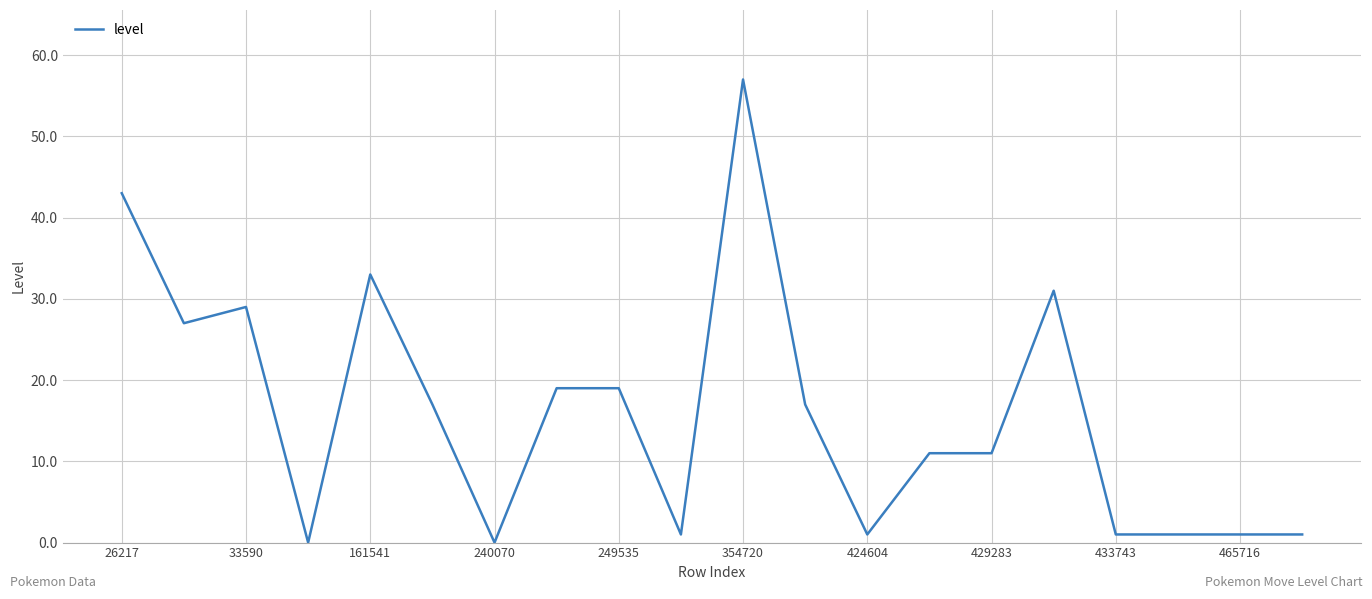

What is the difference between the maximum and minimum values?

57